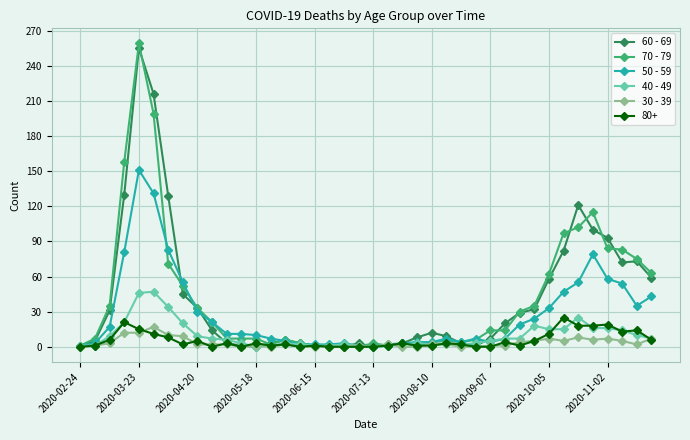

What is the value of the 40 - 49 point at the 2nd from the left?

1